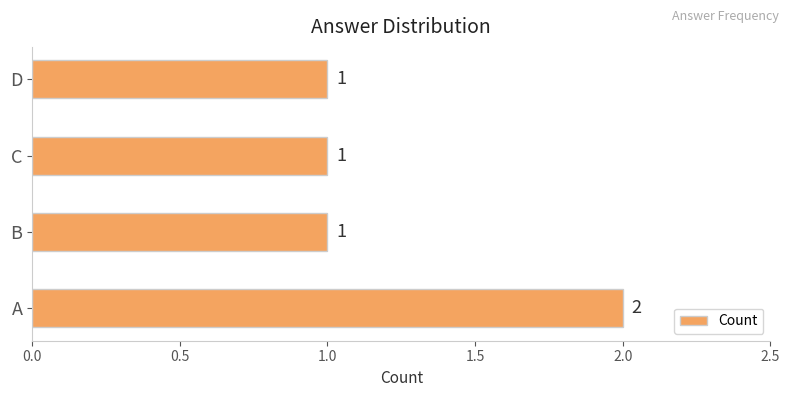

Count the values in the range 1 to 2.

4